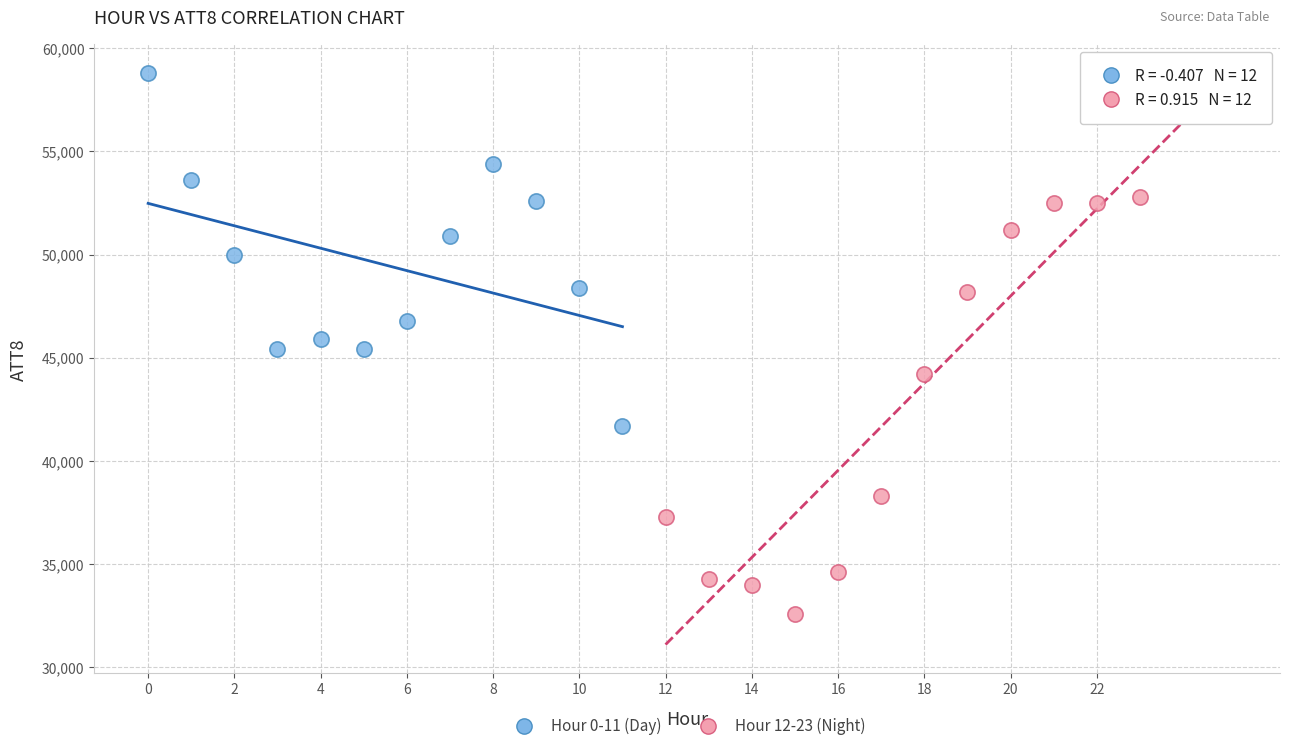

Which series has the largest Y range (max minus min)?

Hour 12-23 (Night)